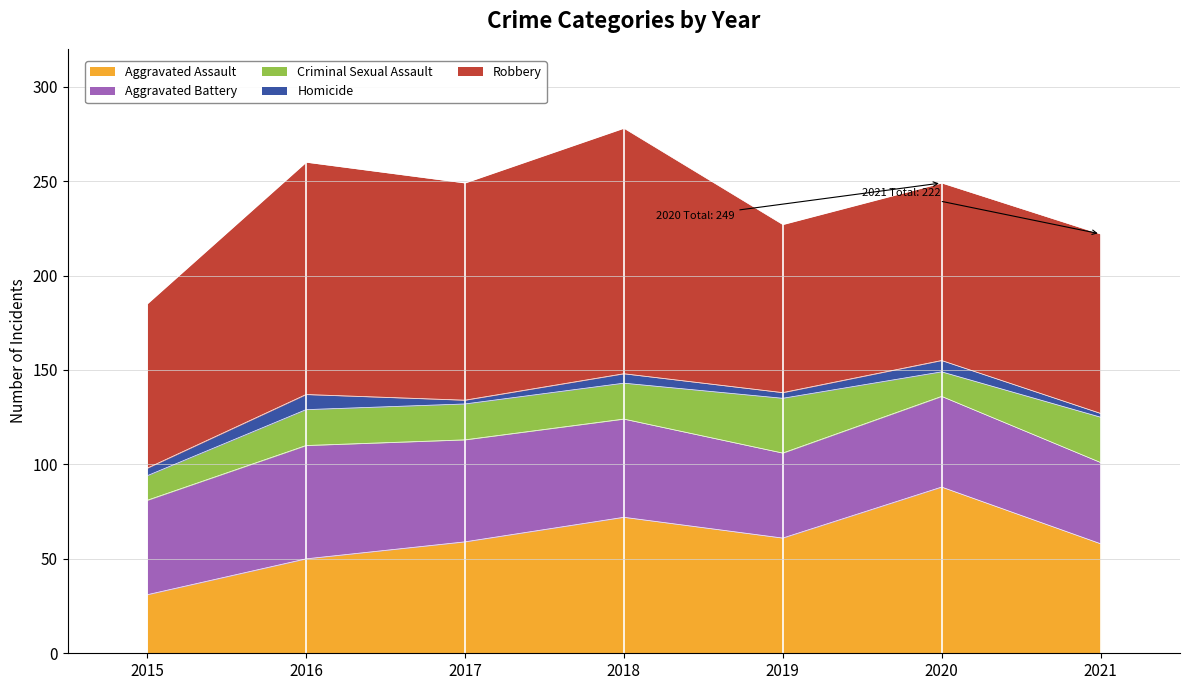

What is the difference between the maximum and second lowest values in the Robbery series?

41